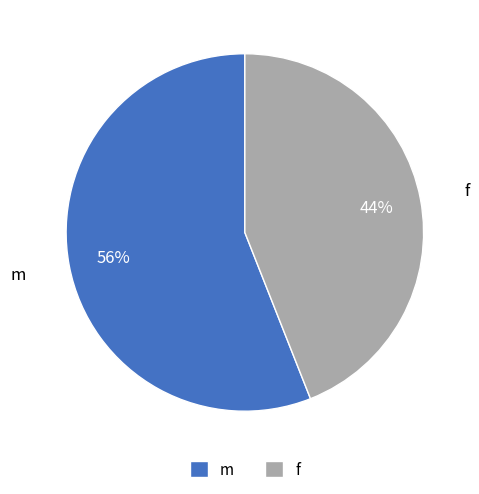

Is it true that f is 44% of the pie?

True